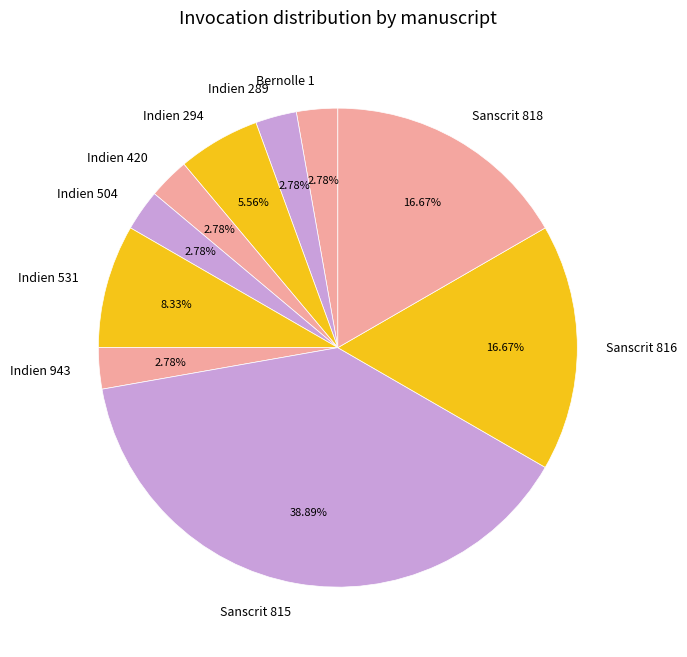

Count the number of slices in the pie.

10